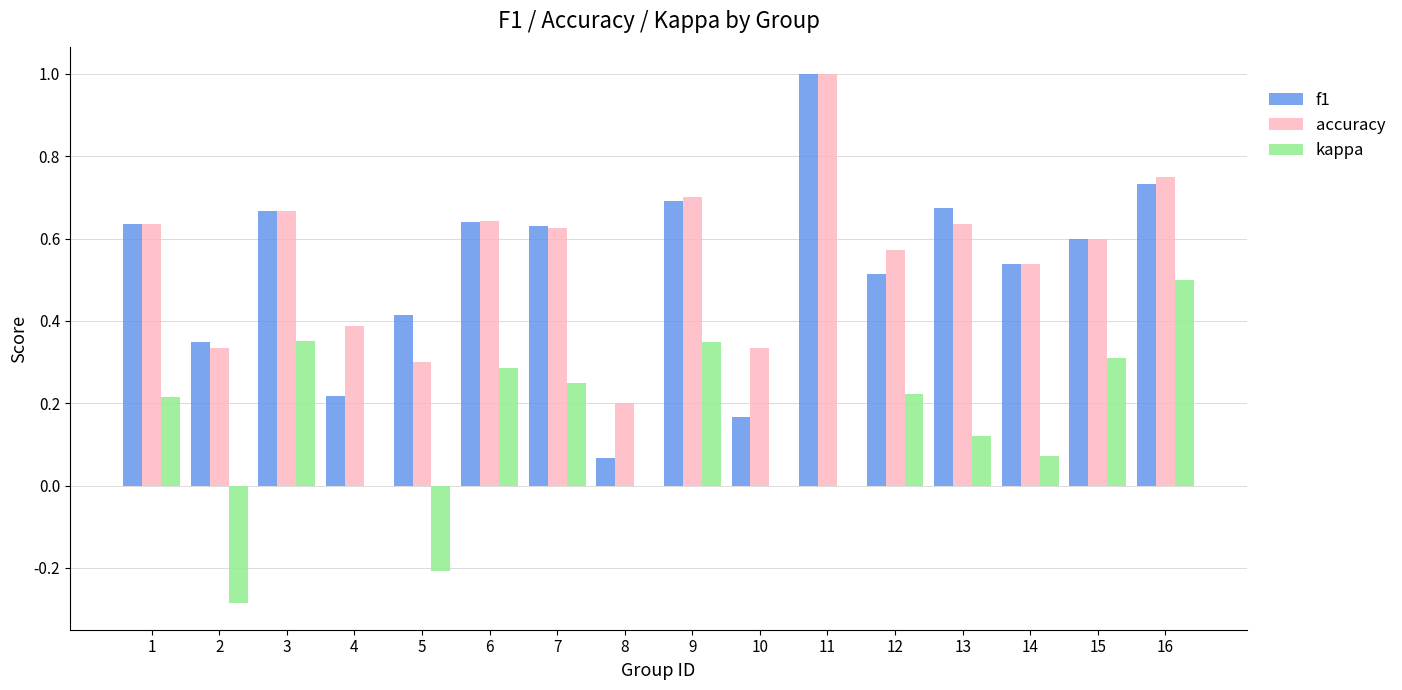

Is it true that kappa equals 0.2 at 12?

True